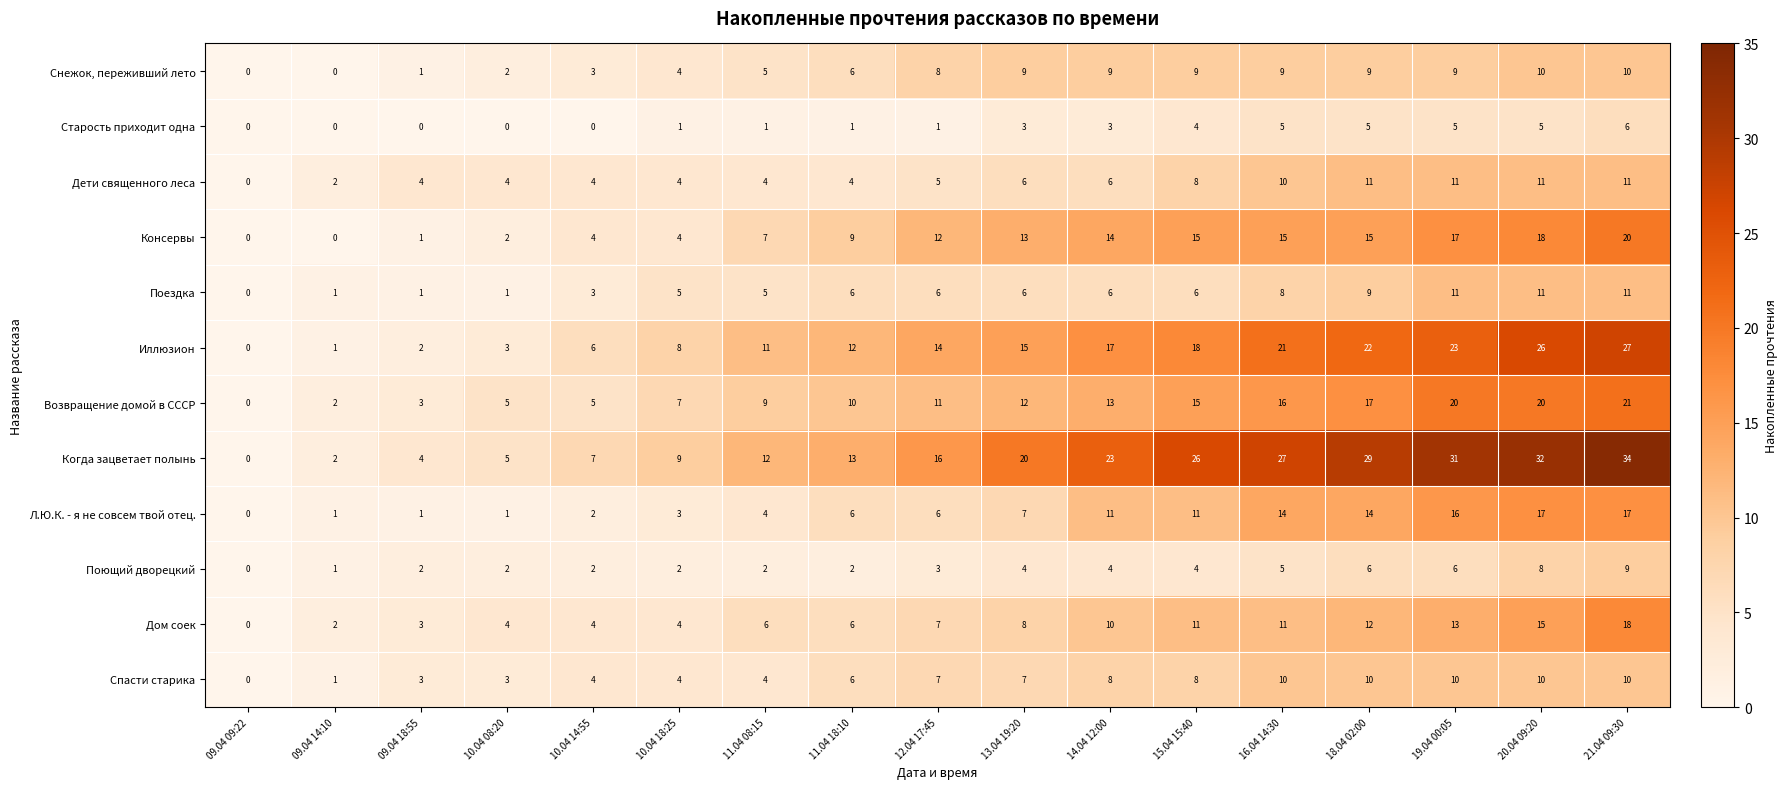

Is it true that Спасти старика equals 4 at 09.04 09:22?

False